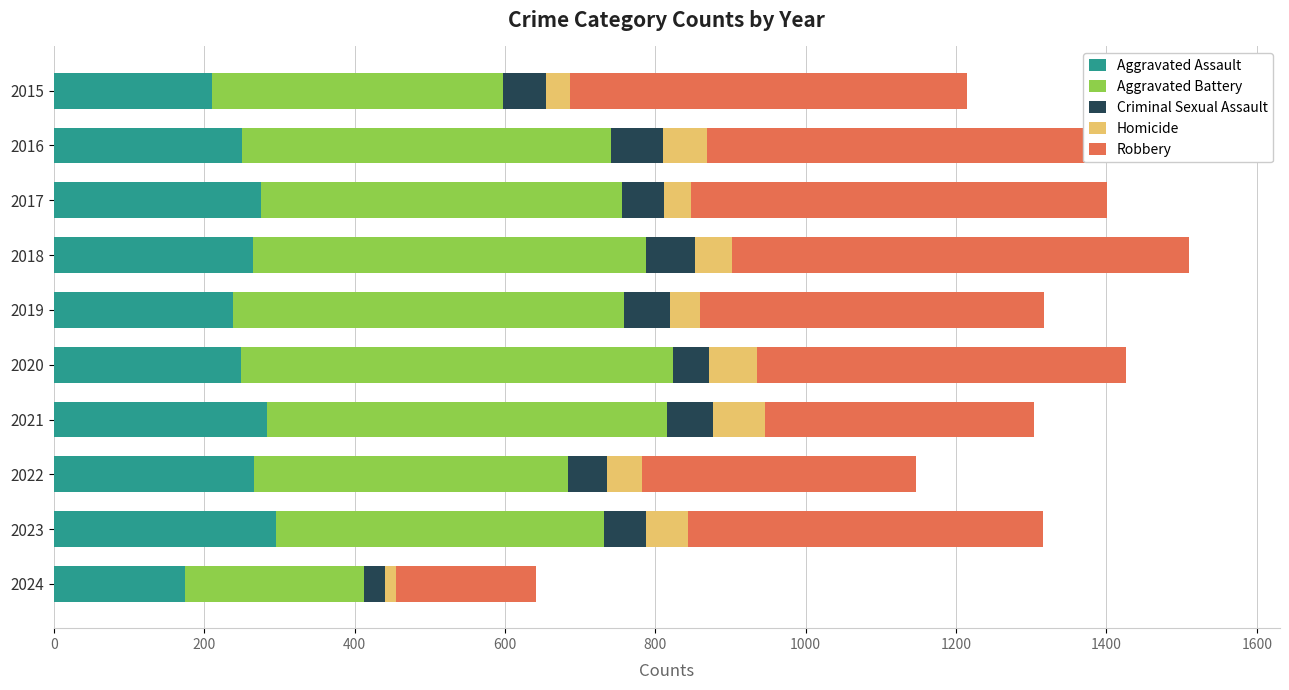

What is the total value across all series at 2019?

1317